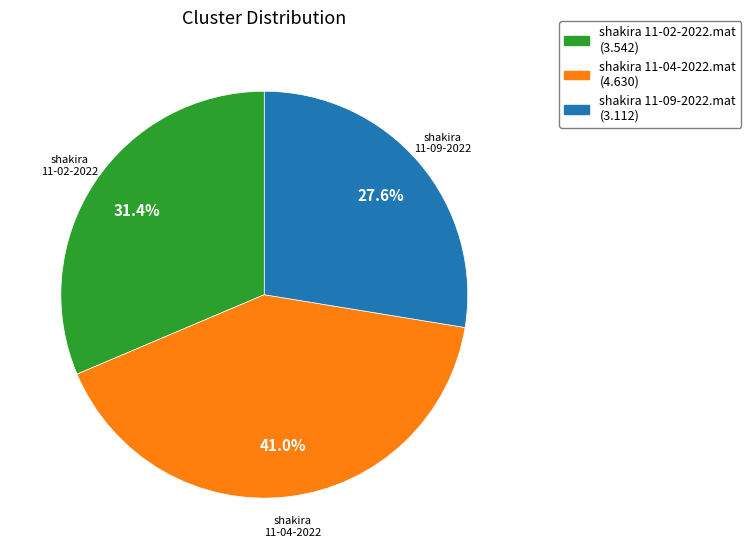

Is it true that shakira 11-04-2022.mat is 41% of the pie?

True